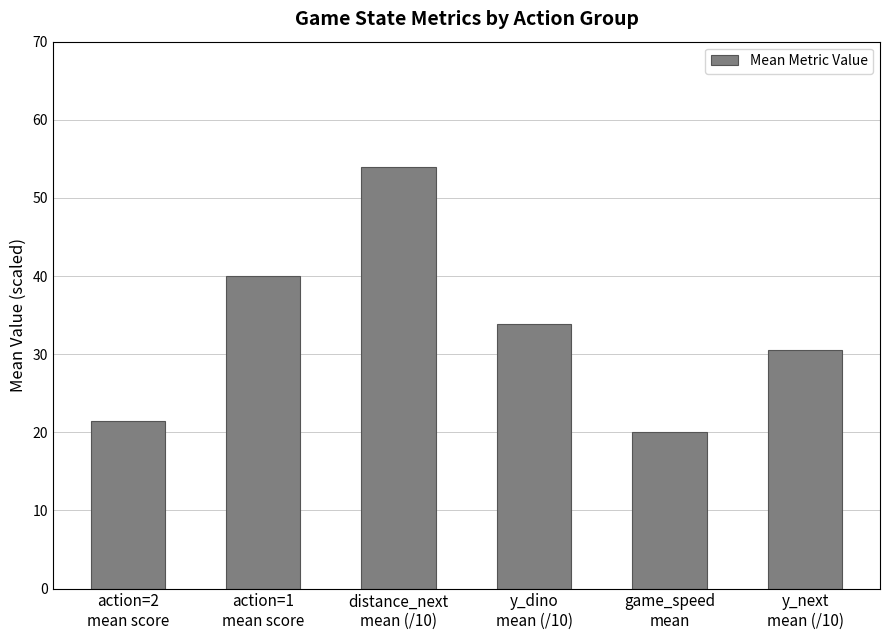

List the labels in order of value, smallest first.

game_speed
mean, action=2
mean score, y_next
mean (/10), y_dino
mean (/10), action=1
mean score, distance_next
mean (/10)